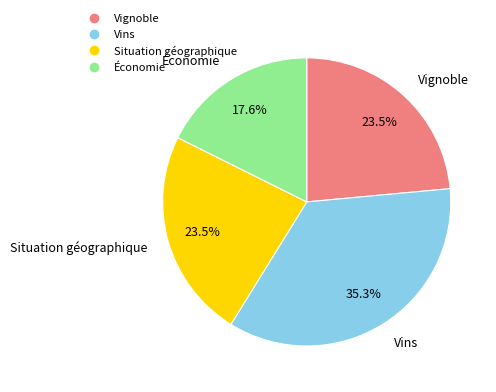

Approximately how many times larger is the value at Situation géographique compared to Économie?

1.3